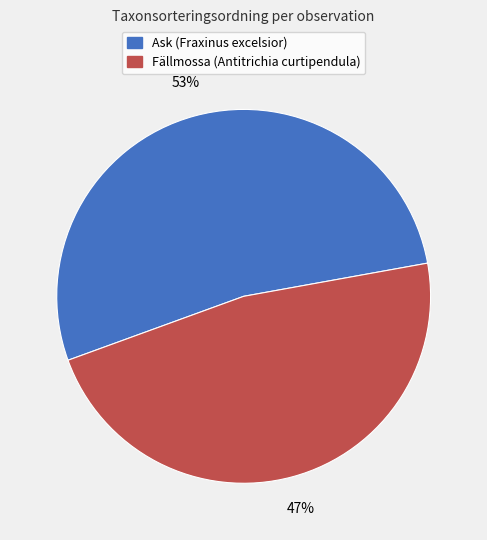

What is the largest slice in the pie chart?

Ask (Fraxinus excelsior)